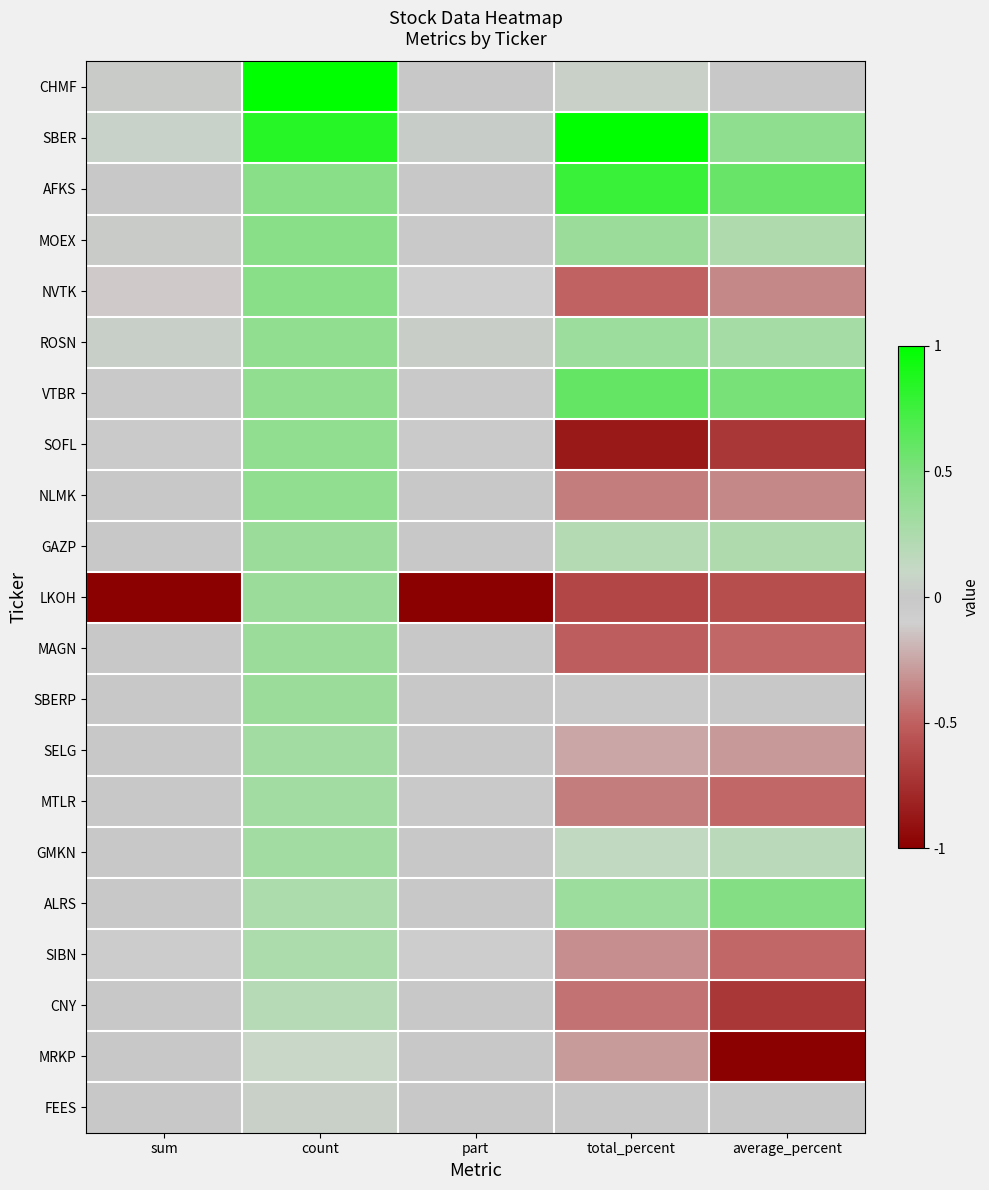

Reading left to right, extract all data points from this chart.

CHMF: sum=0.0	count=1.0	part=0.0	total_percent=0.1	average_percent=0.0
SBER: sum=0.1	count=0.8	part=0.0	total_percent=1.0	average_percent=0.4
AFKS: sum=0.0	count=0.5	part=0.0	total_percent=0.8	average_percent=0.6
MOEX: sum=0.0	count=0.5	part=0.0	total_percent=0.3	average_percent=0.2
NVTK: sum=-0.1	count=0.5	part=-0.1	total_percent=-0.5	average_percent=-0.4
ROSN: sum=0.0	count=0.4	part=0.0	total_percent=0.3	average_percent=0.3
VTBR: sum=0.0	count=0.4	part=0.0	total_percent=0.6	average_percent=0.5
SOFL: sum=-0.0	count=0.4	part=-0.0	total_percent=-0.9	average_percent=-0.7
NLMK: sum=-0.0	count=0.4	part=-0.0	total_percent=-0.4	average_percent=-0.4
GAZP: sum=0.0	count=0.3	part=0.0	total_percent=0.2	average_percent=0.2
LKOH: sum=-1.0	count=0.3	part=-1.0	total_percent=-0.6	average_percent=-0.6
MAGN: sum=-0.0	count=0.3	part=-0.0	total_percent=-0.5	average_percent=-0.5
SBERP: sum=-0.0	count=0.3	part=-0.0	total_percent=-0.0	average_percent=0.0
SELG: sum=-0.0	count=0.3	part=-0.0	total_percent=-0.2	average_percent=-0.3
MTLR: sum=-0.0	count=0.3	part=-0.0	total_percent=-0.4	average_percent=-0.5
GMKN: sum=0.0	count=0.3	part=0.0	total_percent=0.1	average_percent=0.2
ALRS: sum=0.0	count=0.2	part=0.0	total_percent=0.3	average_percent=0.5
SIBN: sum=-0.1	count=0.2	part=-0.1	total_percent=-0.3	average_percent=-0.5
CNY: sum=-0.0	count=0.2	part=-0.0	total_percent=-0.4	average_percent=-0.7
MRKP: sum=-0.0	count=0.1	part=-0.0	total_percent=-0.3	average_percent=-1.0
FEES: sum=0.0	count=0.1	part=0.0	total_percent=0.0	average_percent=0.0